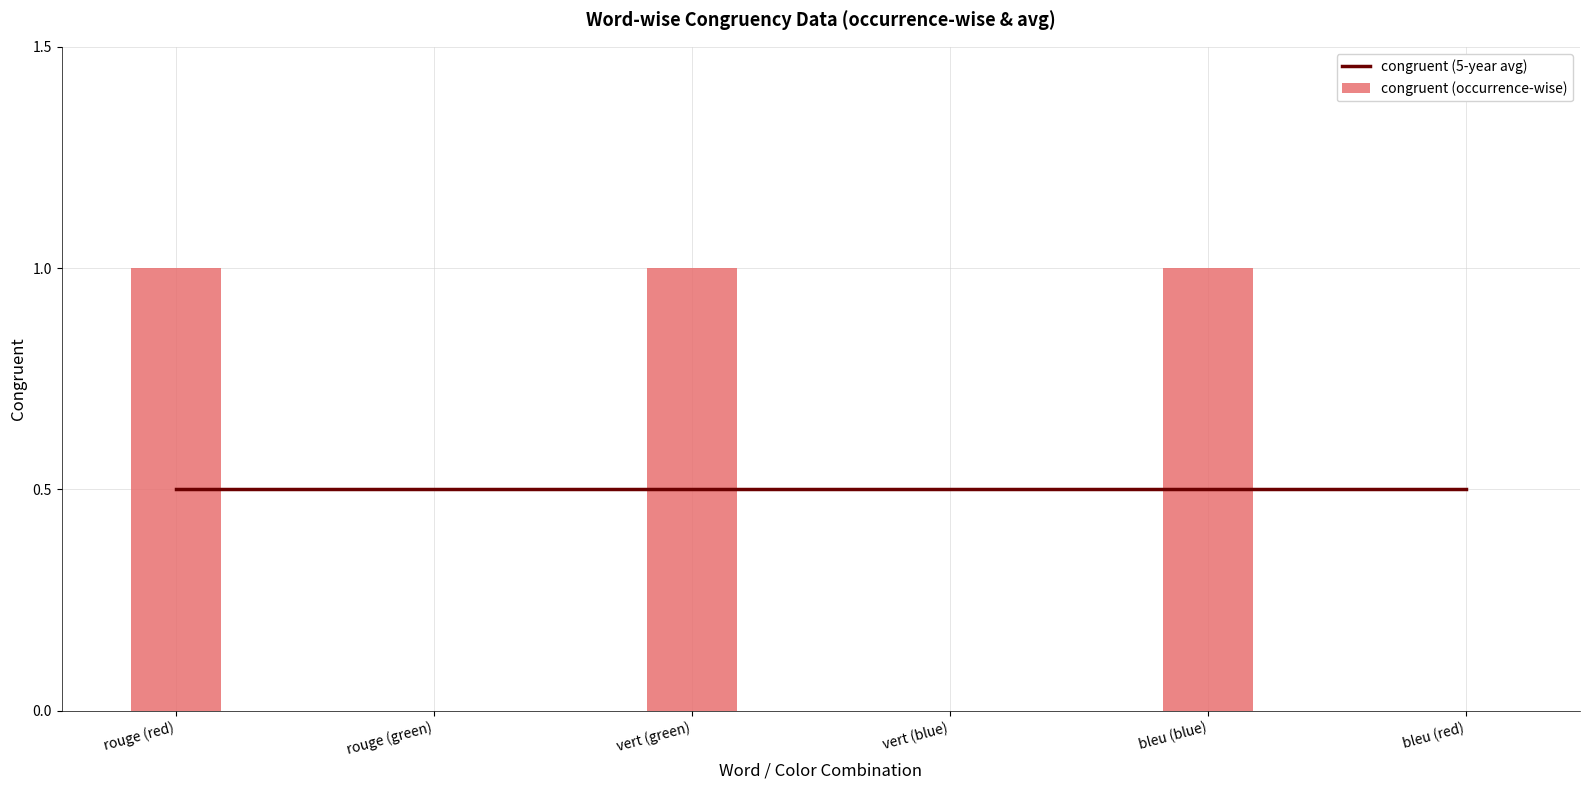

Is it true that congruent (5-year avg) equals 0.5 at rouge (red)?

True